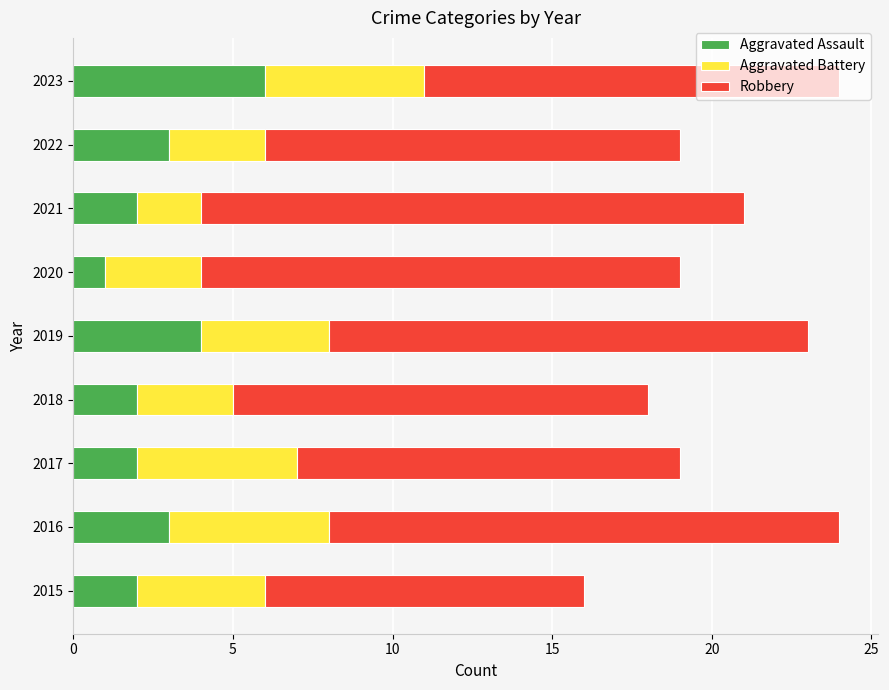

Count the number of data series in this chart.

3